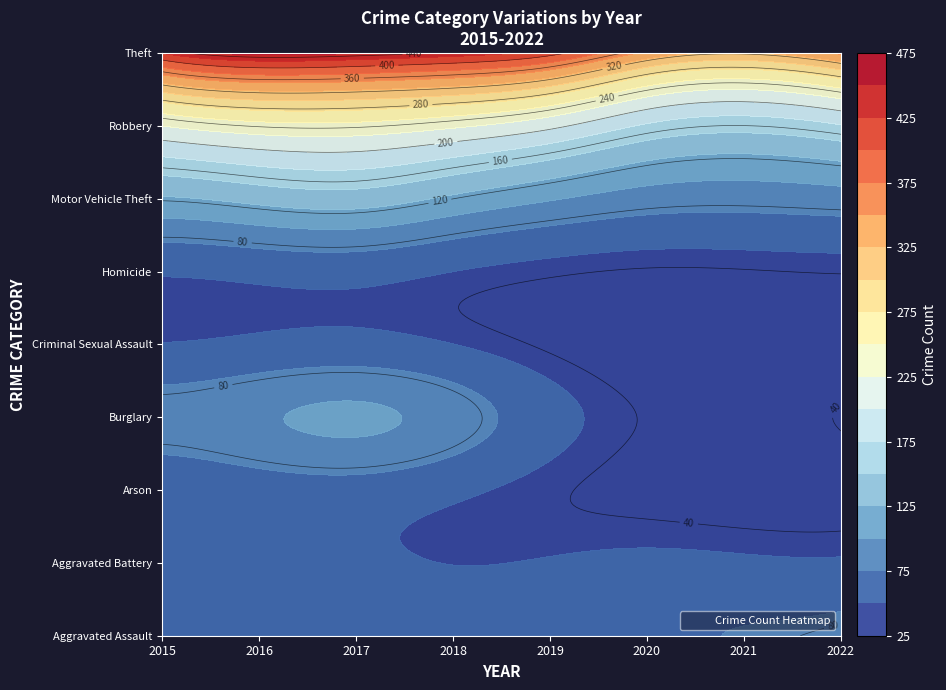

The value of Motor Vehicle Theft at 2020 is 56. True or false?

False